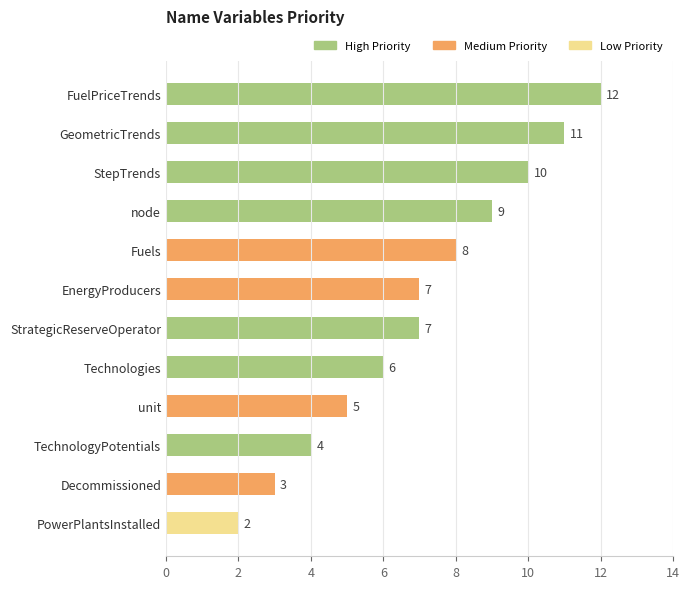

Reading bottom to top, list all the values displayed in this chart.

2	3	4	5	6	7	7	8	9	10	11	12